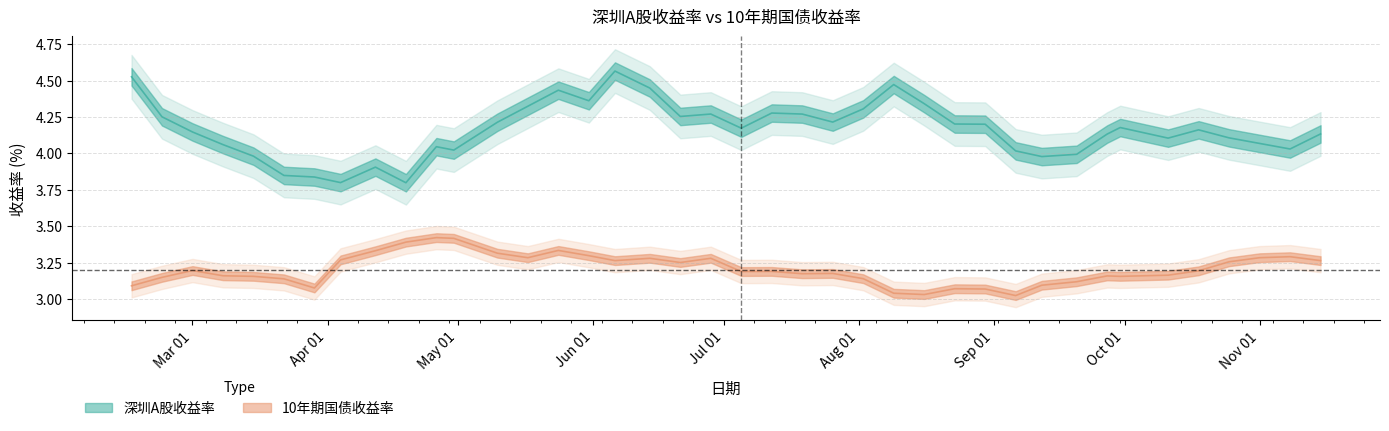

Is this an area chart (filled region under the line)?

No